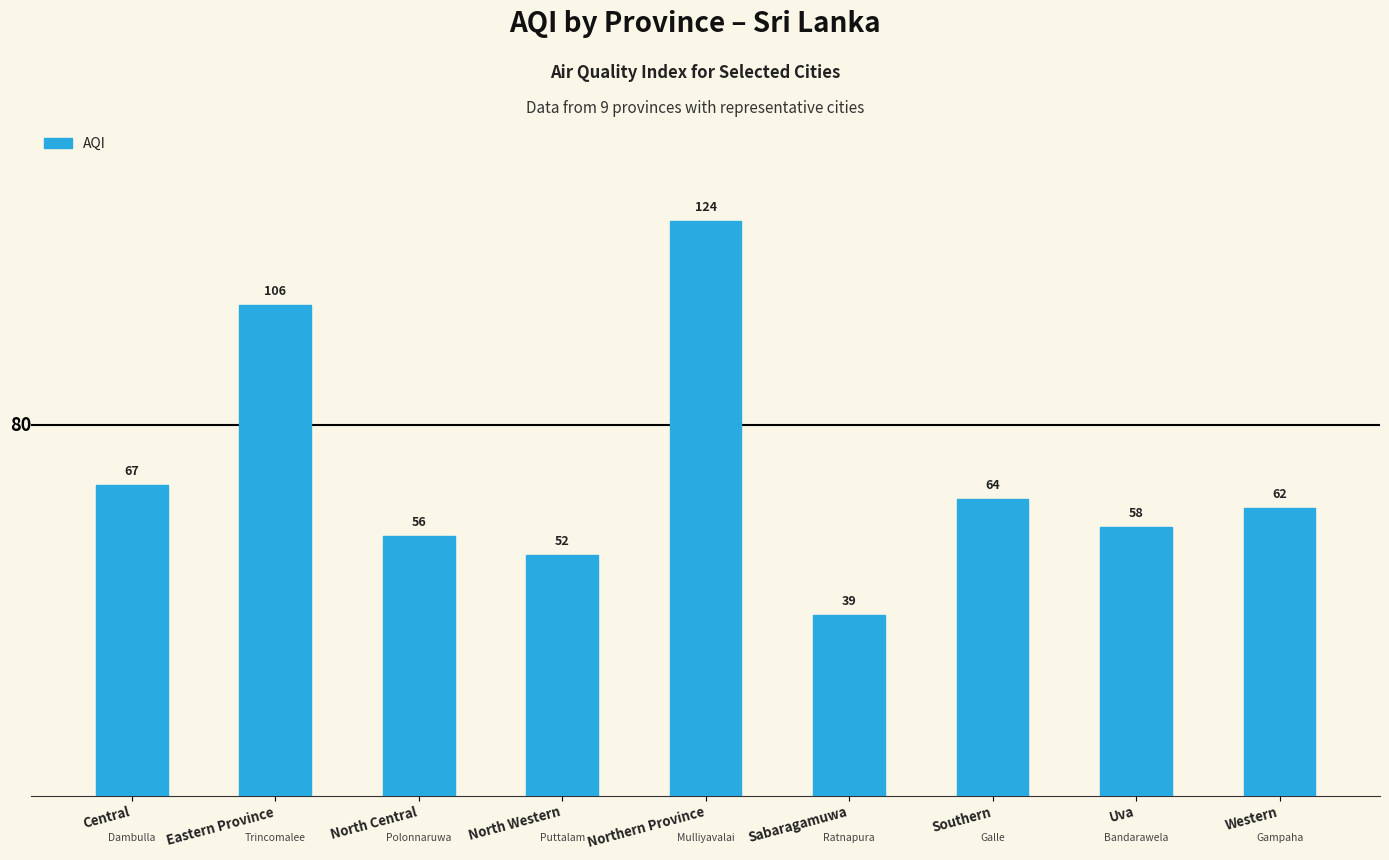

Reading left to right, extract all data points from this chart.

Central=67	Eastern Province=106	North Central=56	North Western=52	Northern Province=124	Sabaragamuwa=39	Southern=64	Uva=58	Western=62